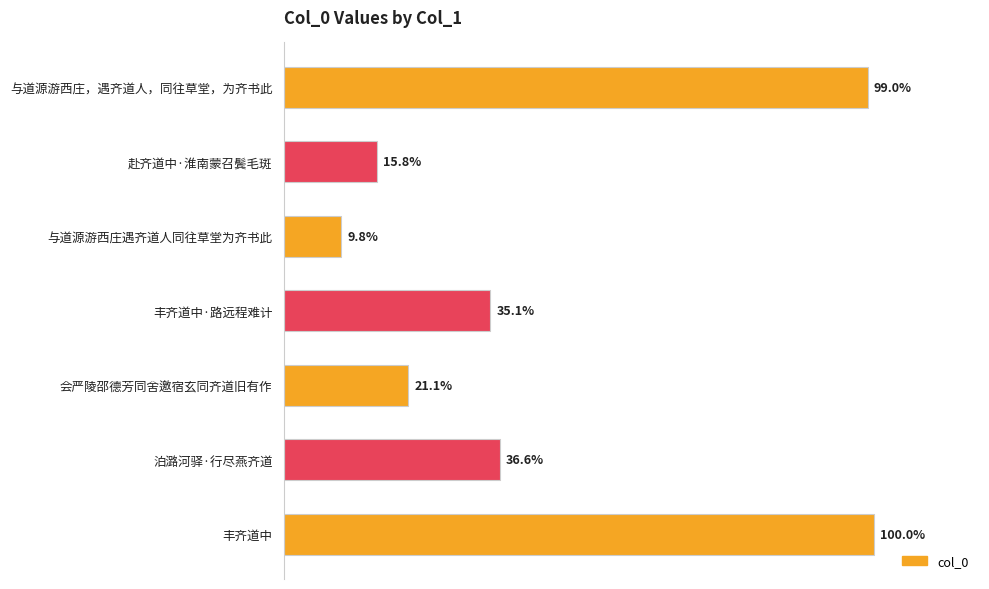

Where is the data nearest to the value 574686?

泊潞河驿·行尽燕齐道